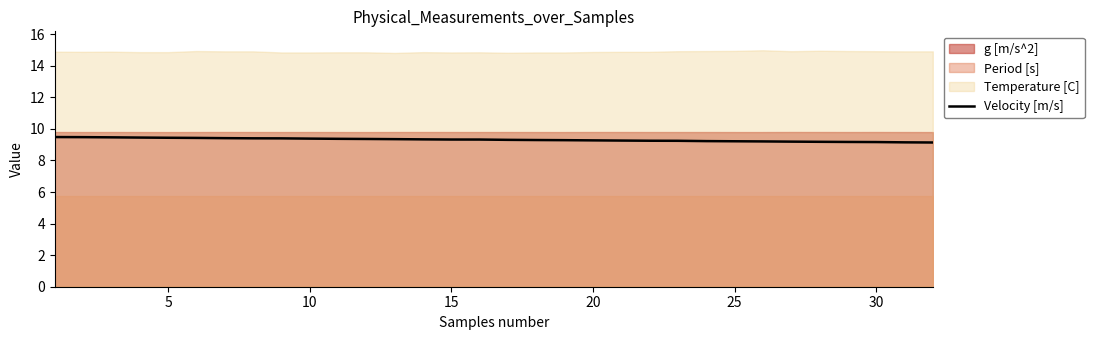

What is the highest value of the Velocity [m/s] series?

9.5